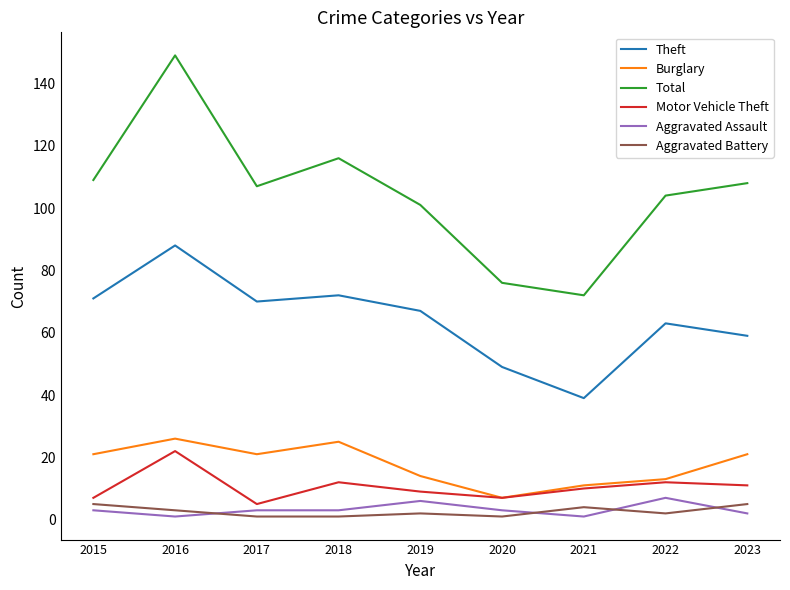

True or false: Burglary and Aggravated Assault intersect in this chart.

False